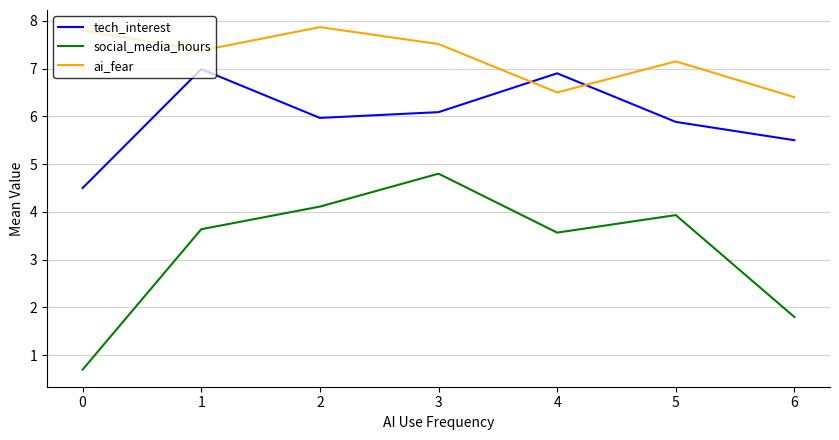

In tech_interest, how many points are higher than both neighbors (excluding endpoints)?

2